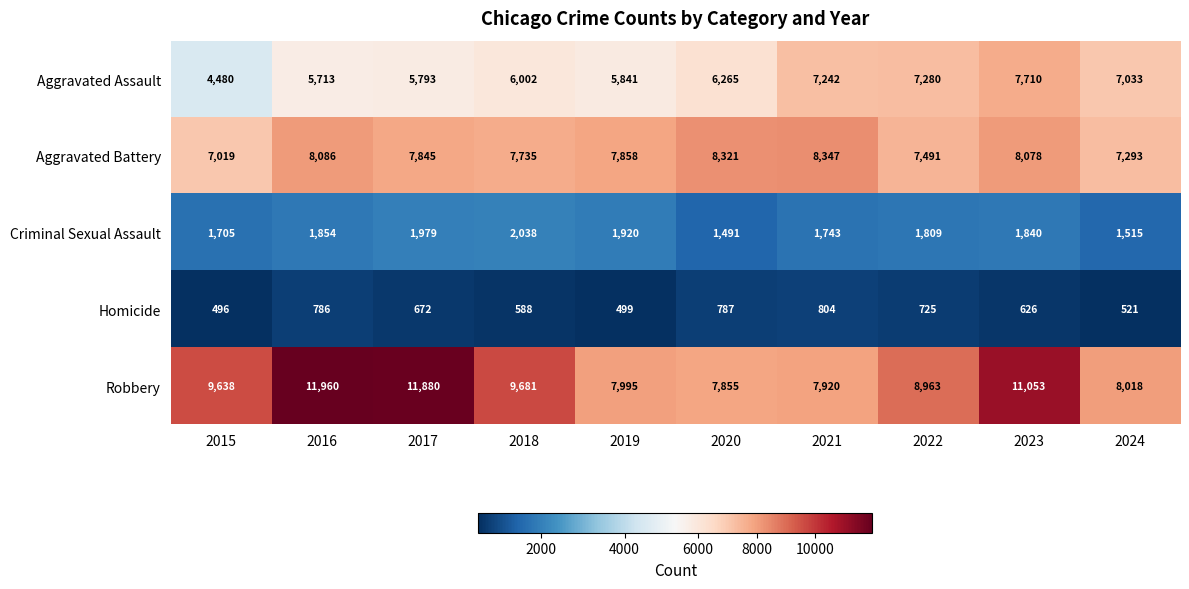

Which series has the largest range (max minus min)?

Robbery